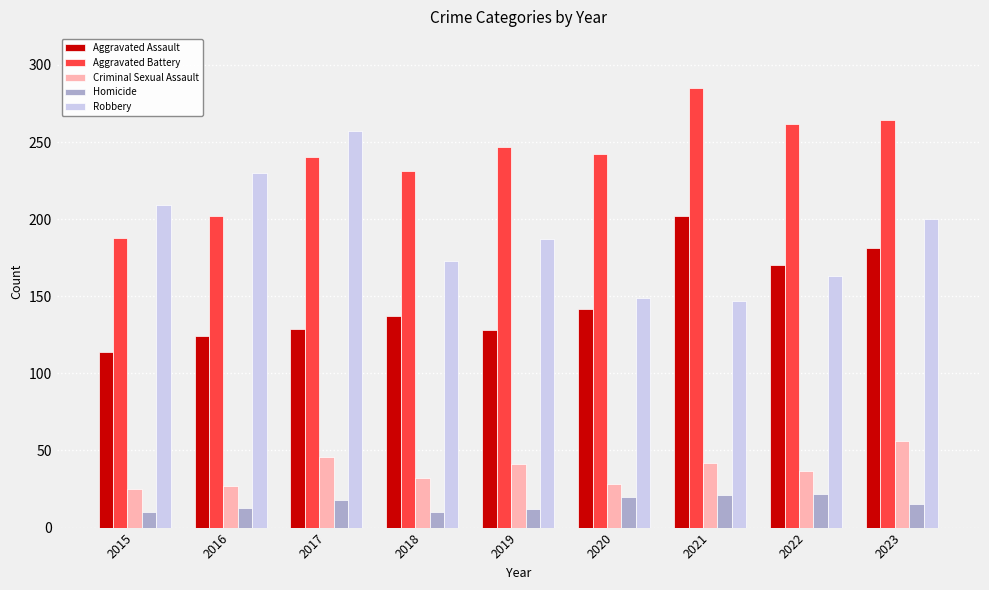

Is it true that Robbery equals 147 at 2021?

True